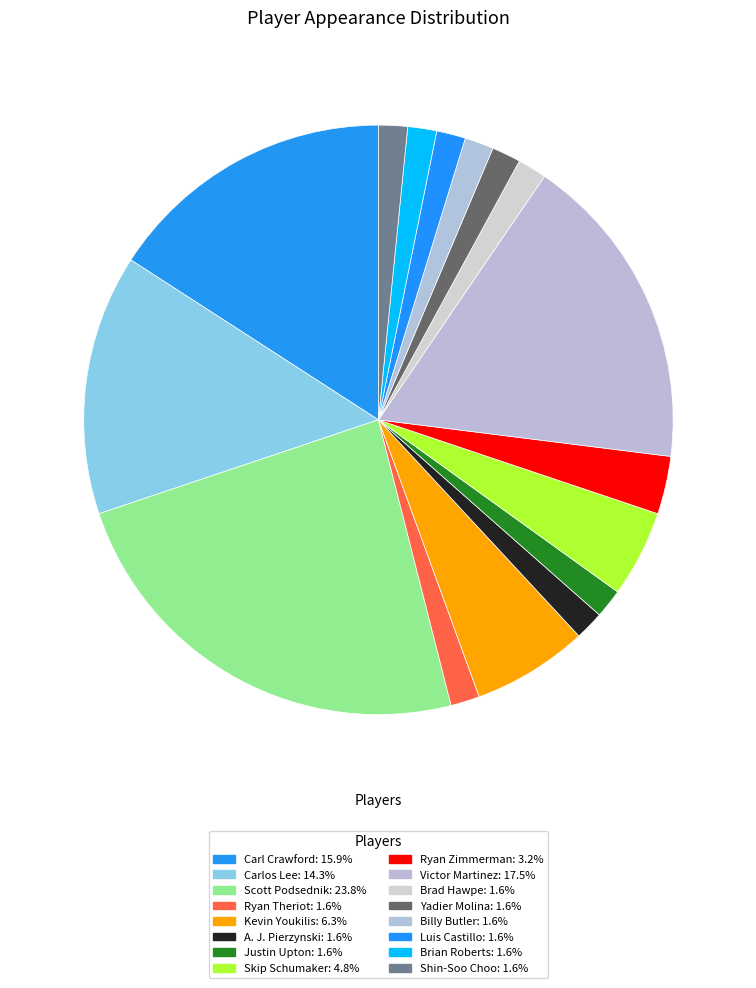

How many slices are in this pie chart?

16